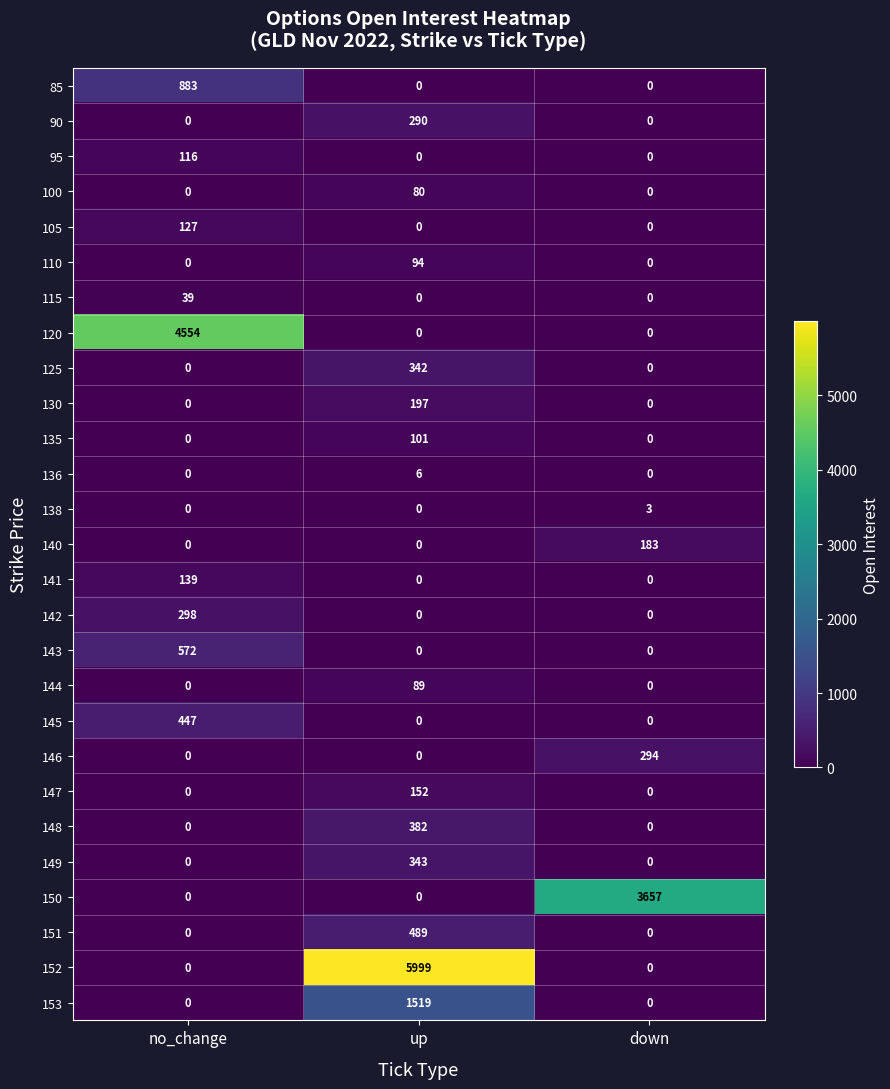

At which label does 141 reach its peak?

no_change